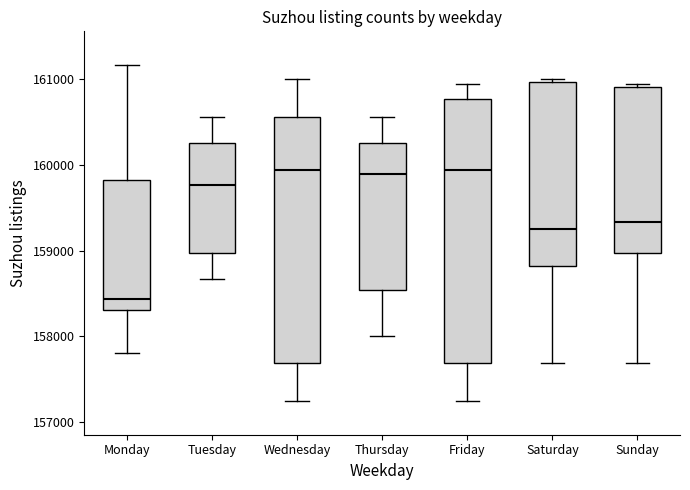

Reading left to right, read every box against the y-axis: the position of its median line, the range the box covers, and the ends of its whiskers. The values are not printed on the chart, so give them approximately, as read against the axis.

Monday: median 158400, box 158300 to 159800, whiskers 157800 to 161200
Tuesday: median 159800, box 159000 to 160300, whiskers 158700 to 160600
Wednesday: median 159900, box 157700 to 160600, whiskers 157200 to 161000
Thursday: median 159900, box 158500 to 160300, whiskers 158000 to 160600
Friday: median 159900, box 157700 to 160800, whiskers 157200 to 160900
Saturday: median 159200, box 158800 to 161000, whiskers 157700 to 161000 (just above the box's upper edge)
Sunday: median 159300, box 159000 to 160900, whiskers 157700 to 160900 (just above the box's upper edge)